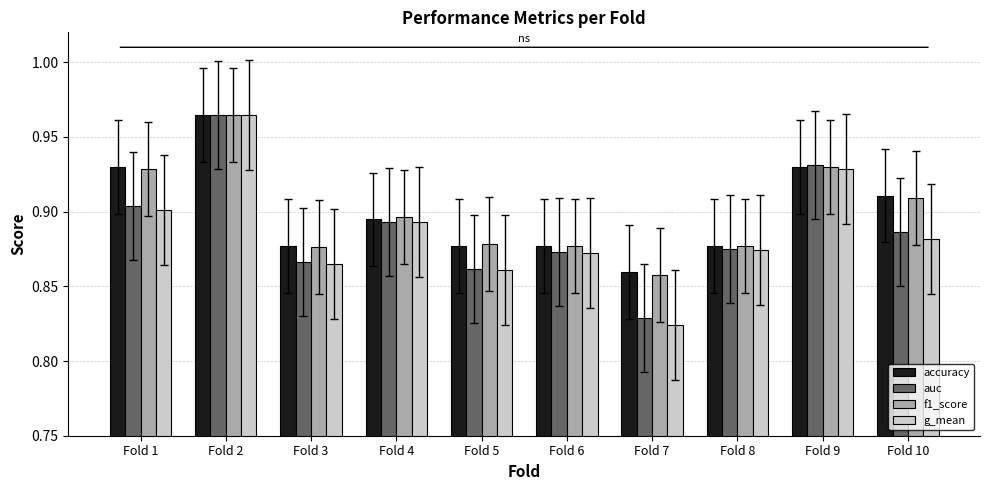

Is it true that g_mean equals 0.6 at Fold 6?

False